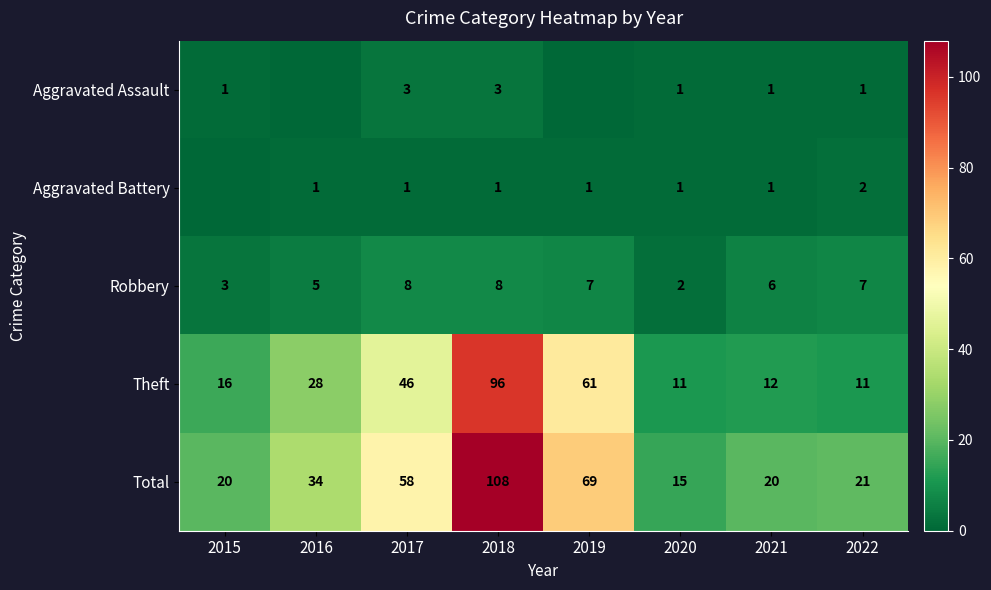

Which series changed the most between 2017 and 2020?

Total